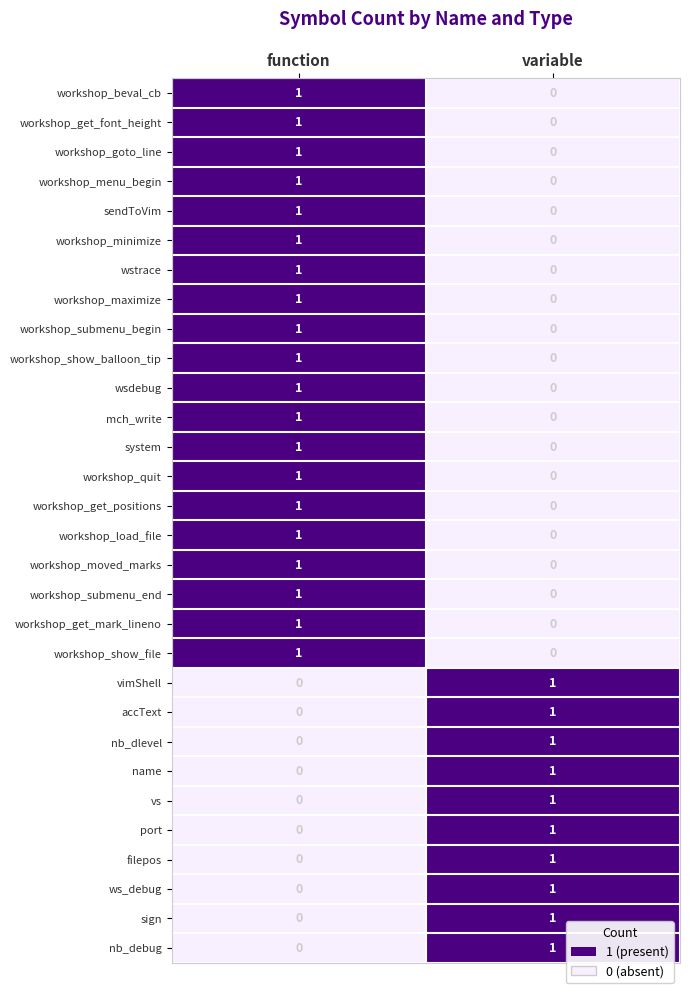

True or false: workshop_show_file has a value of 0 at variable.

True